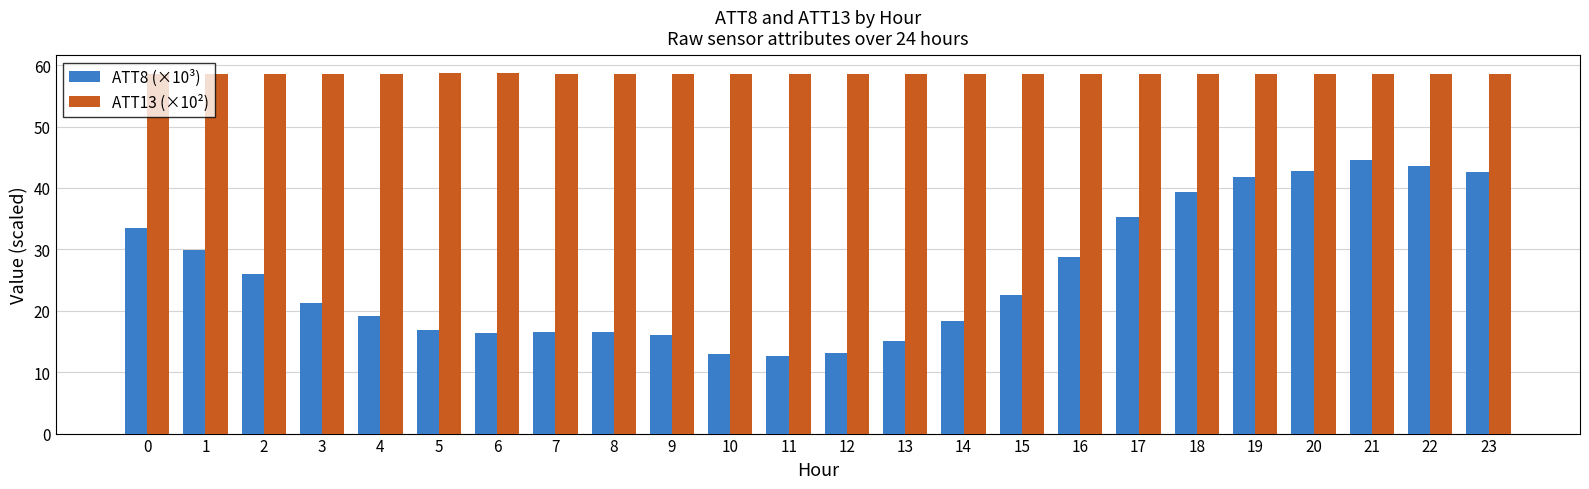

Rank the series at 0 from highest to lowest value.

ATT13 (×10²), ATT8 (×10³)